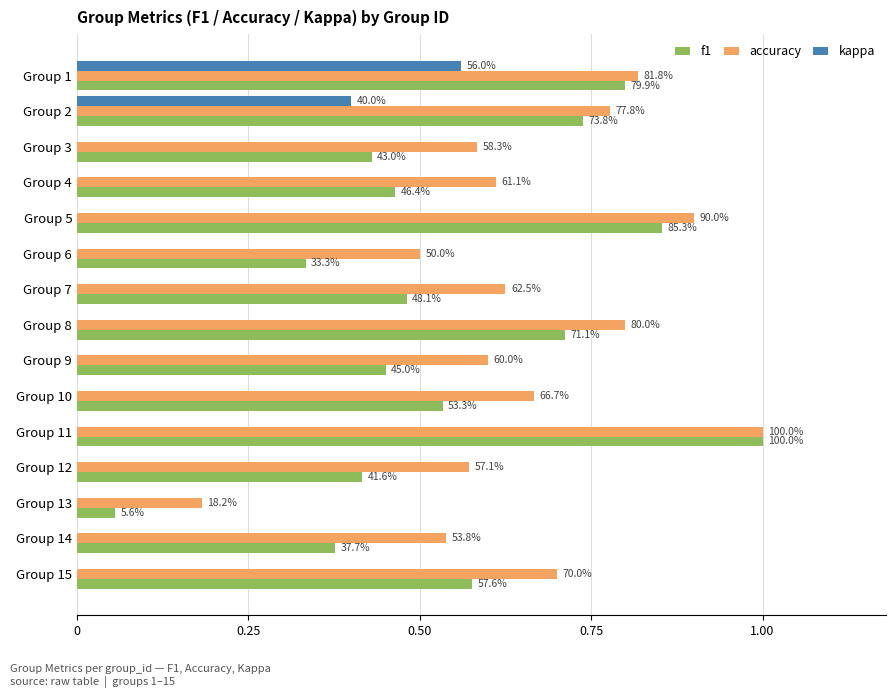

What are all the series names shown in the legend?

f1, accuracy, kappa